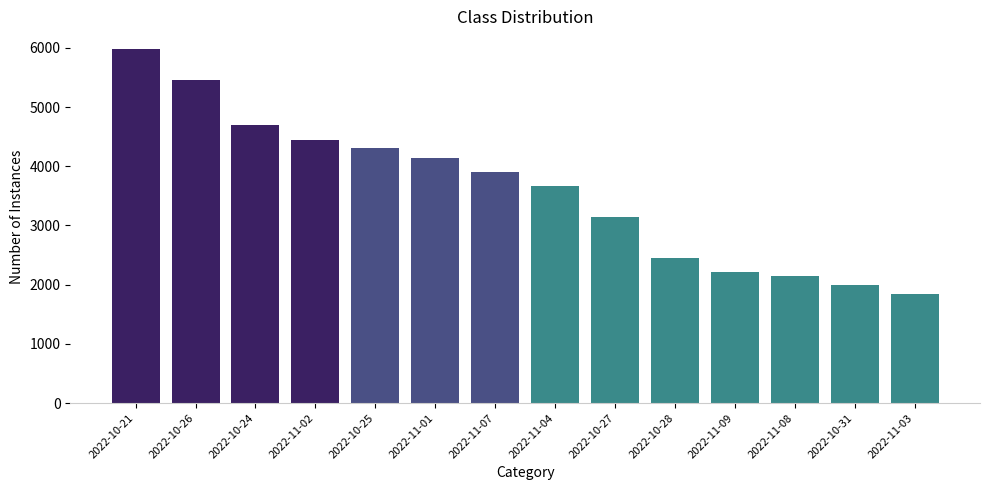

True or false: the data shows 2457 at 2022-10-28.

True